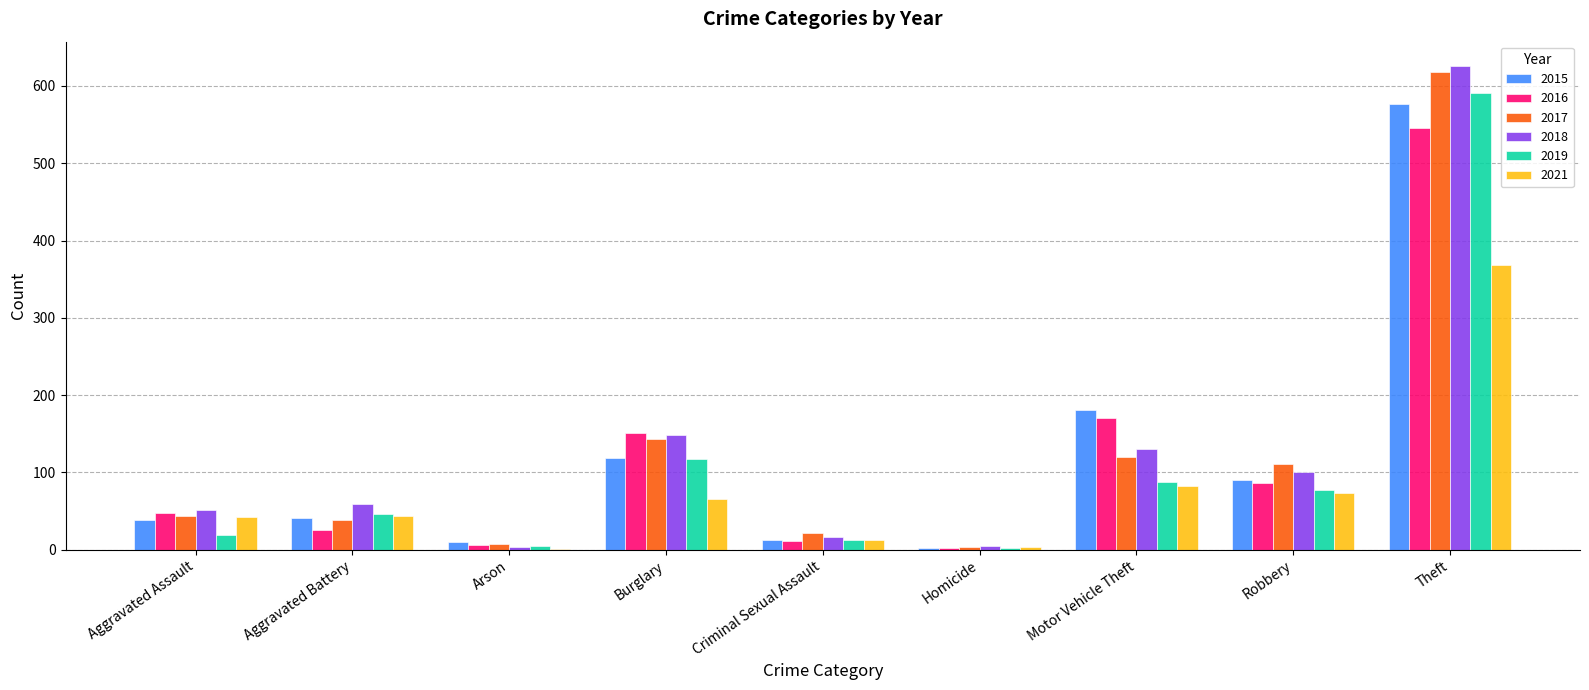

What is the total value across all series at Motor Vehicle Theft?

772